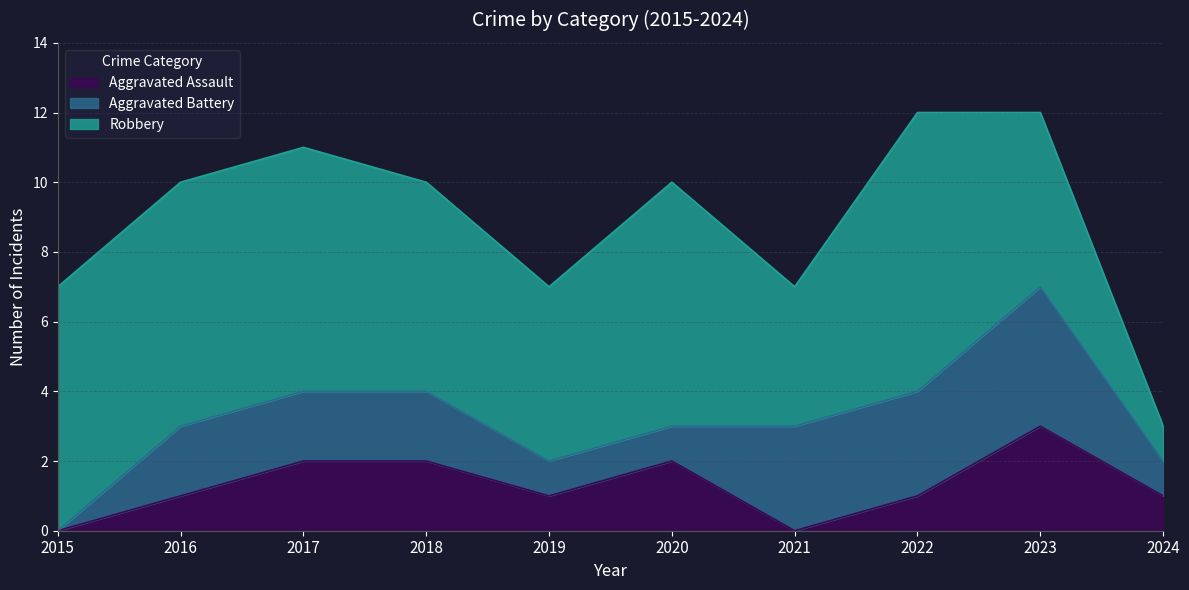

At 2022, list the series in order from largest to smallest.

Robbery, Aggravated Battery, Aggravated Assault